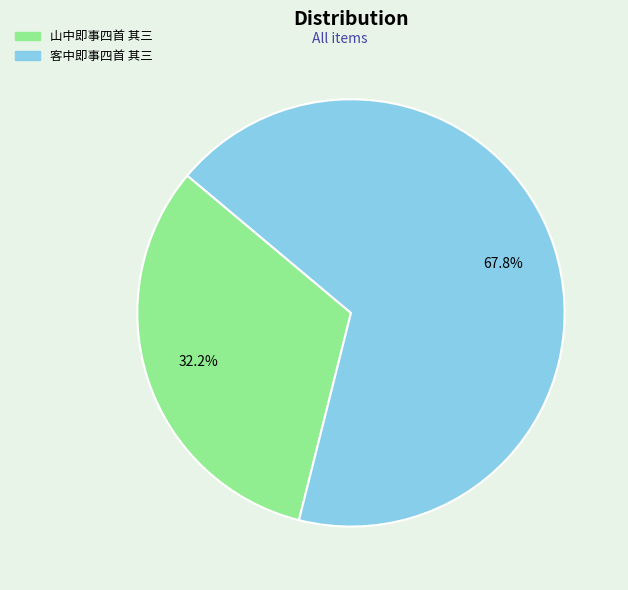

The 客中即事四首 其三 slice represents 76% of the pie. True or false?

False